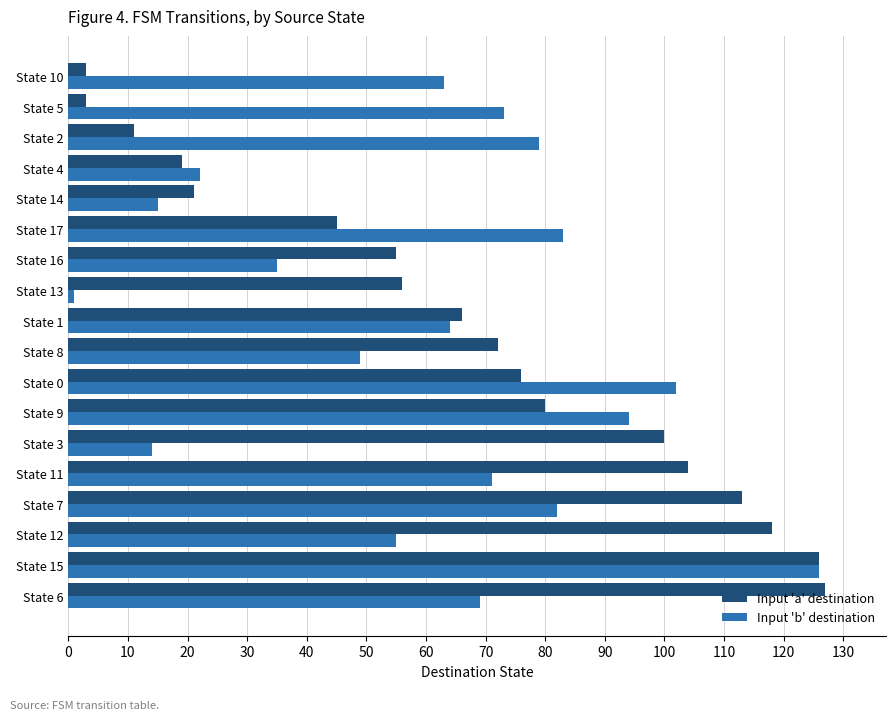

Between State 9 and State 13, which series saw the biggest shift?

Input 'b' destination